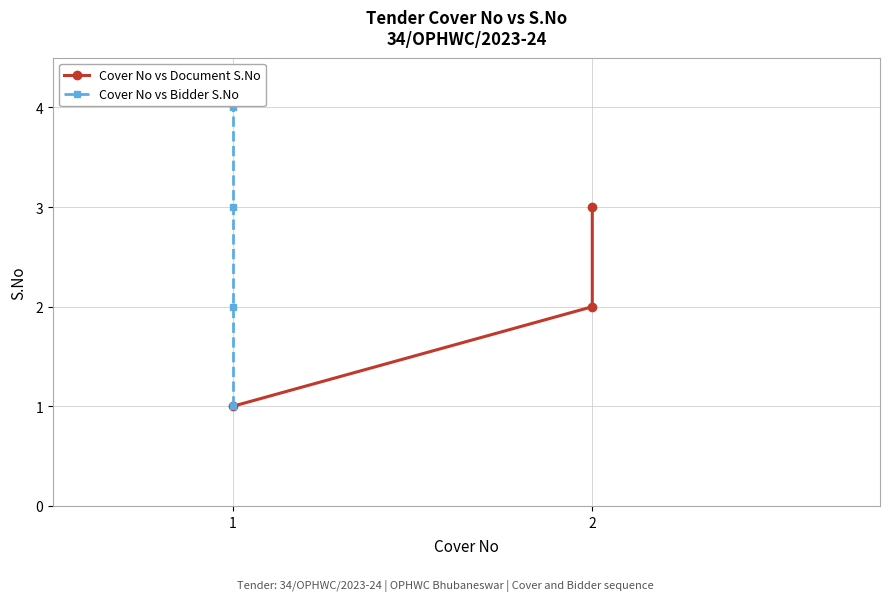

How many values are between 1 and 3?

3